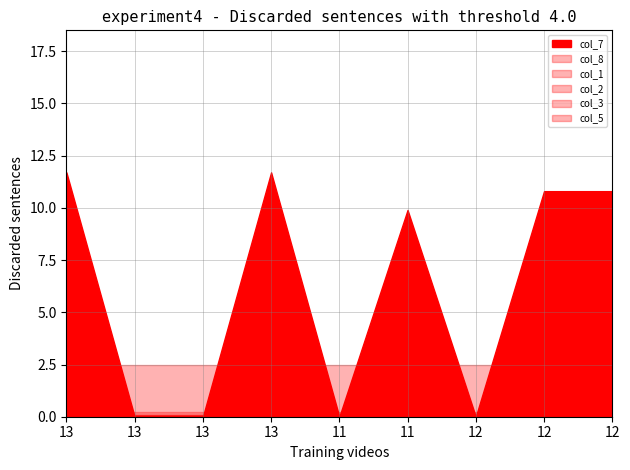

Does the chart have visible grid lines?

Yes